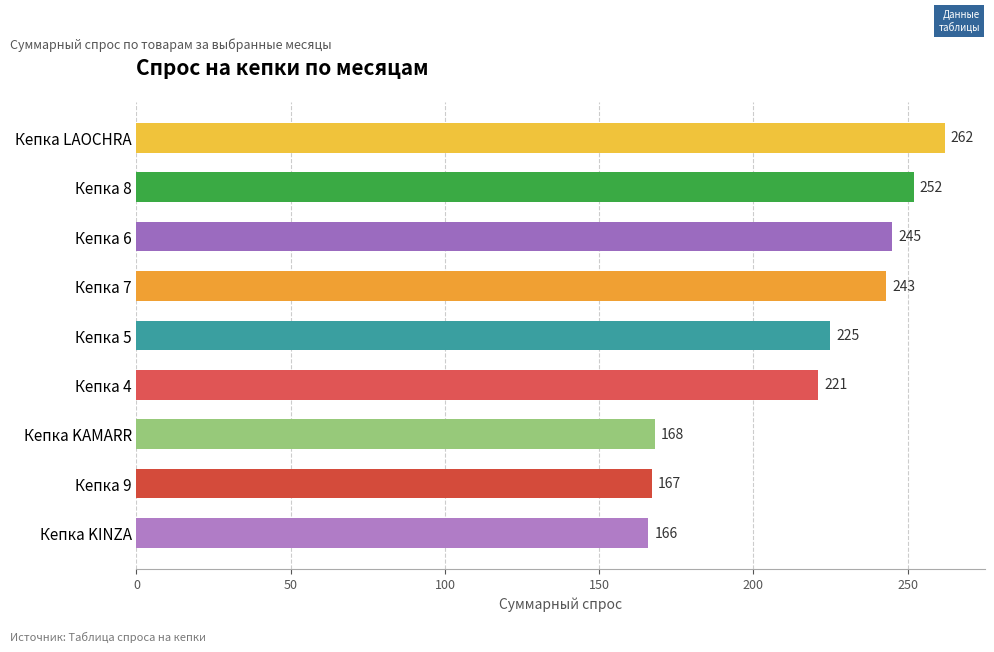

What is the sum of all values?

1949